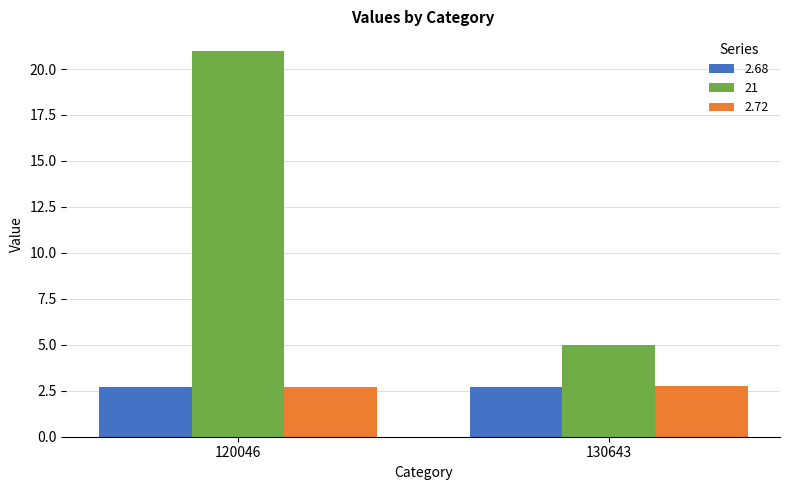

Reading left to right, transcribe all the data shown in this chart.

2.68: 120046=2.7	130643=2.7
21: 120046=21.0	130643=5.0
2.72: 120046=2.7	130643=2.7